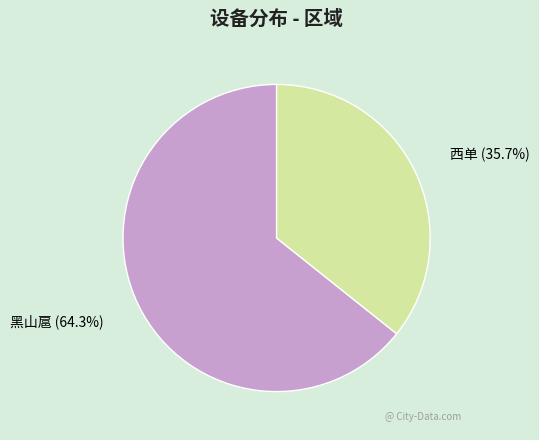

What is the ratio of the value at 西单 to the value at 黑山扈?

0.6